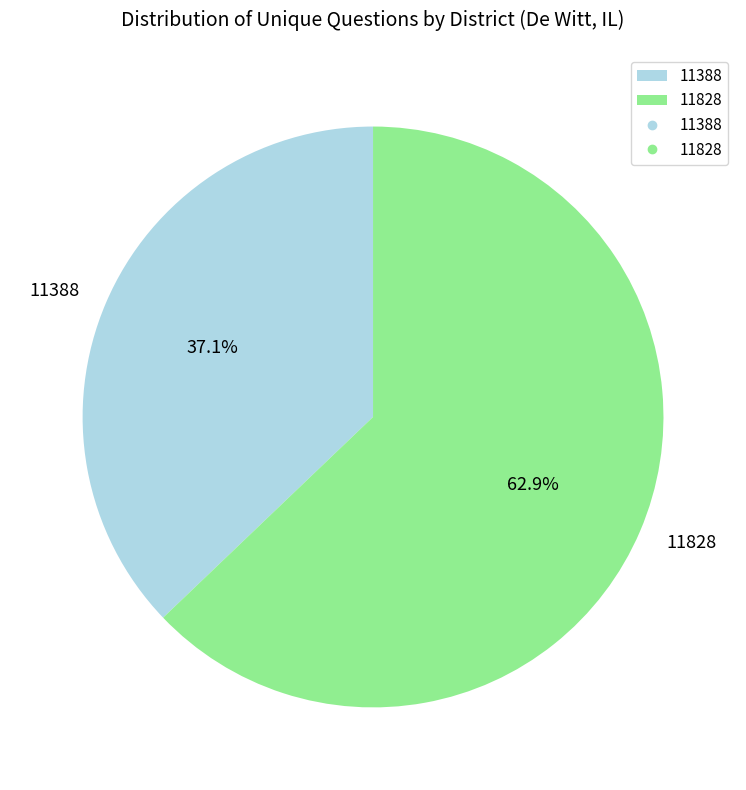

Which category accounts for the majority?

11828